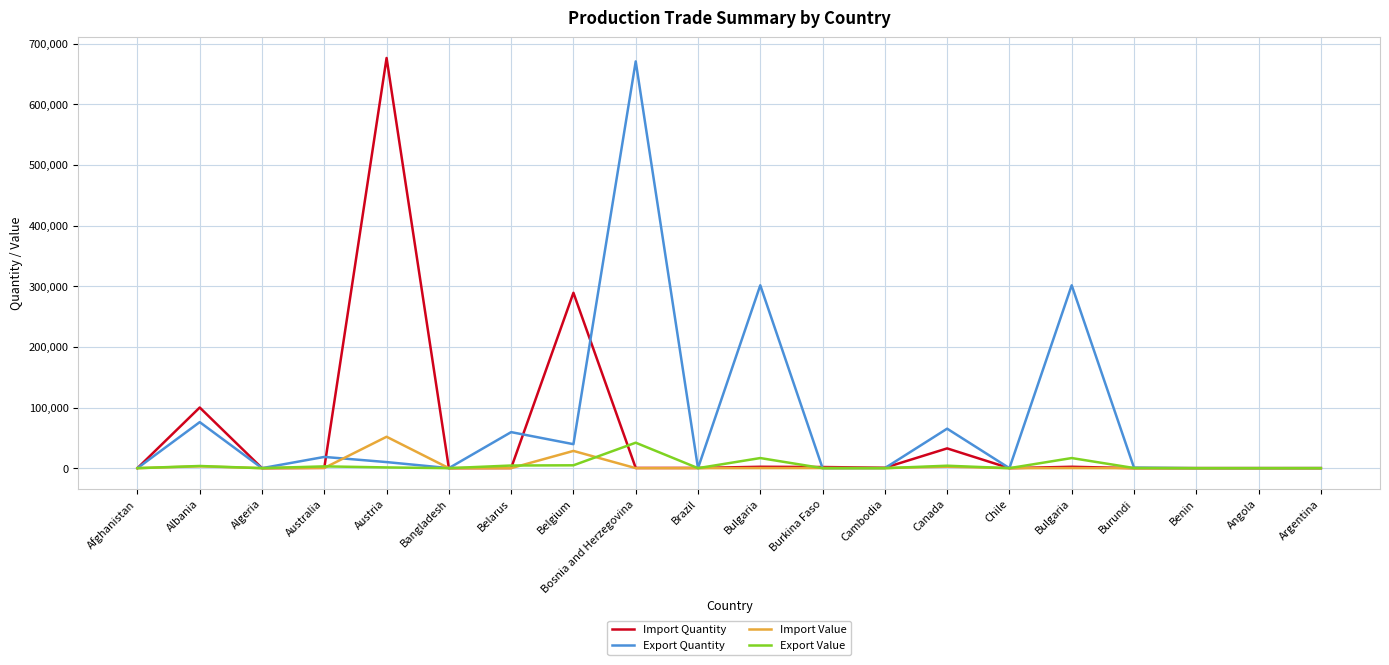

True or false: Export Value has a value of 11006 at Bulgaria.

False